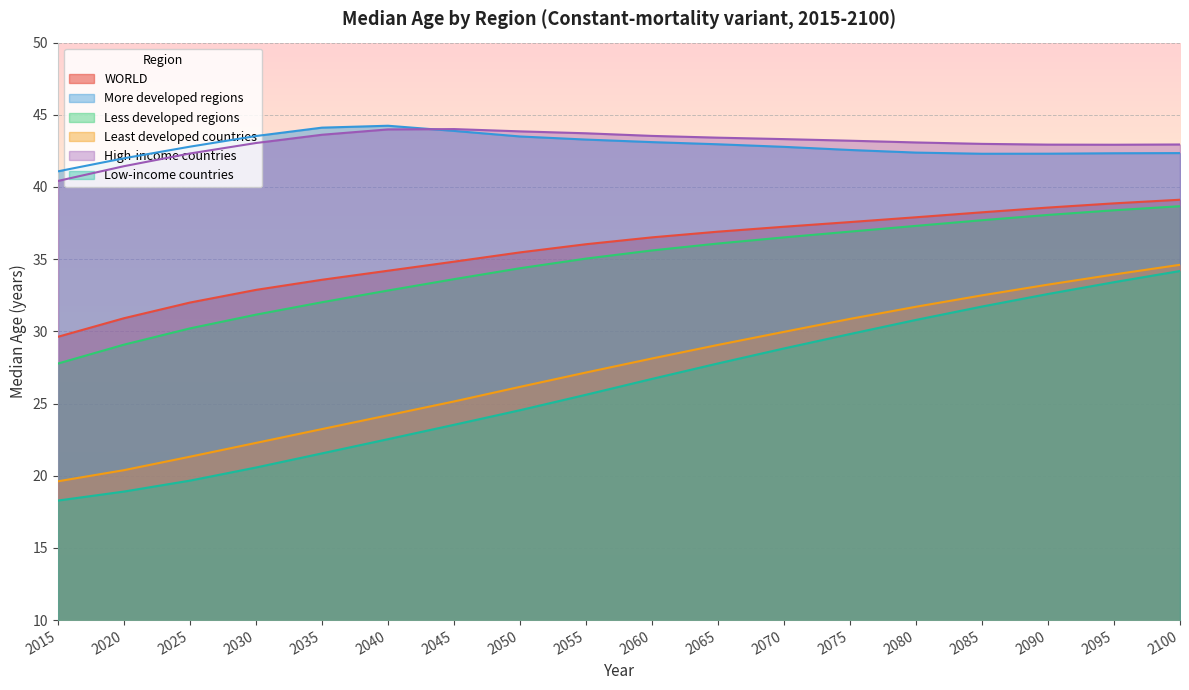

How many values in the Least developed countries series exceed 28?

9